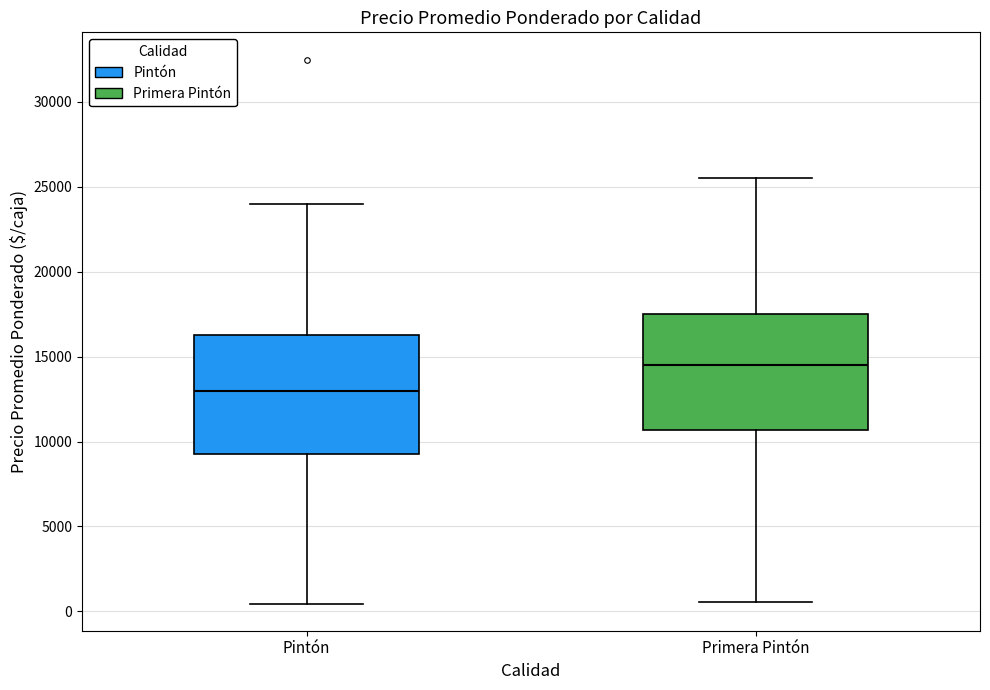

Where is the lower edge of the box for Primera Pintón on the y-axis? The values are not printed on the chart, so give them approximately, as read against the axis.

10500